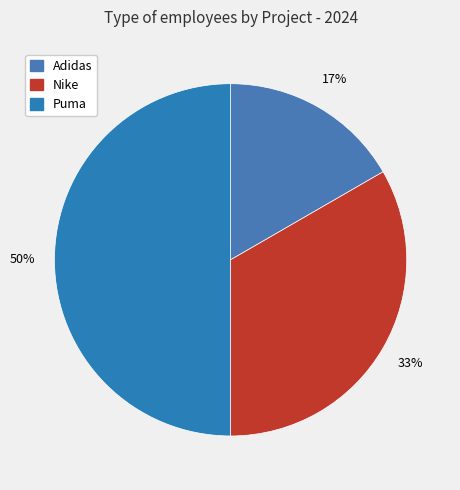

Does Nike account for over 50% of the chart?

No